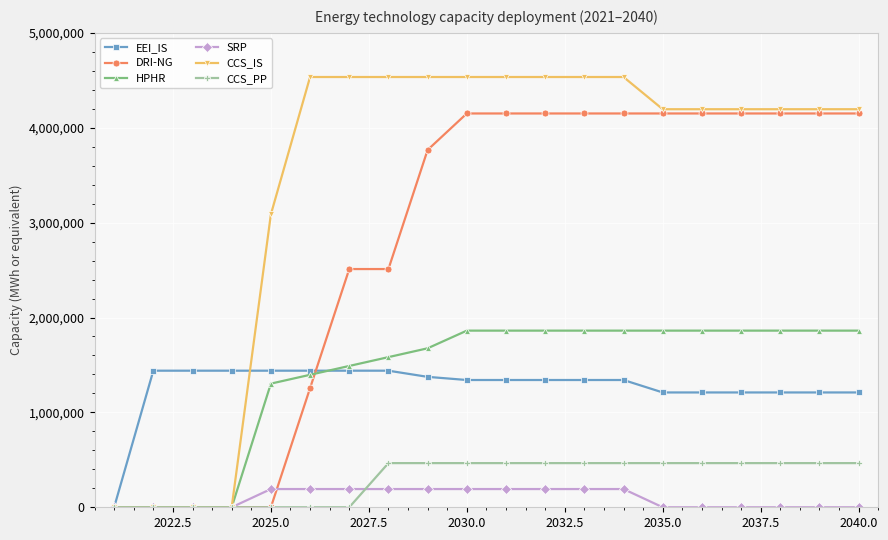

Which series has the widest spread of values?

CCS_IS